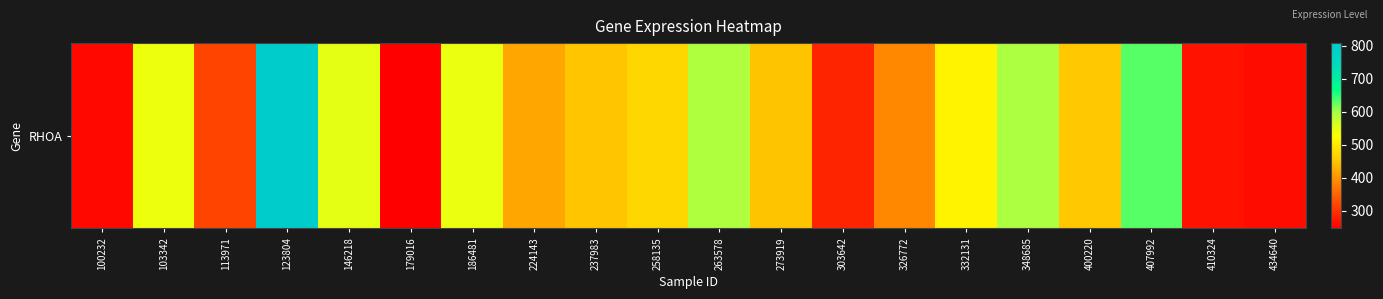

At which label does the data first exceed 454?

103342